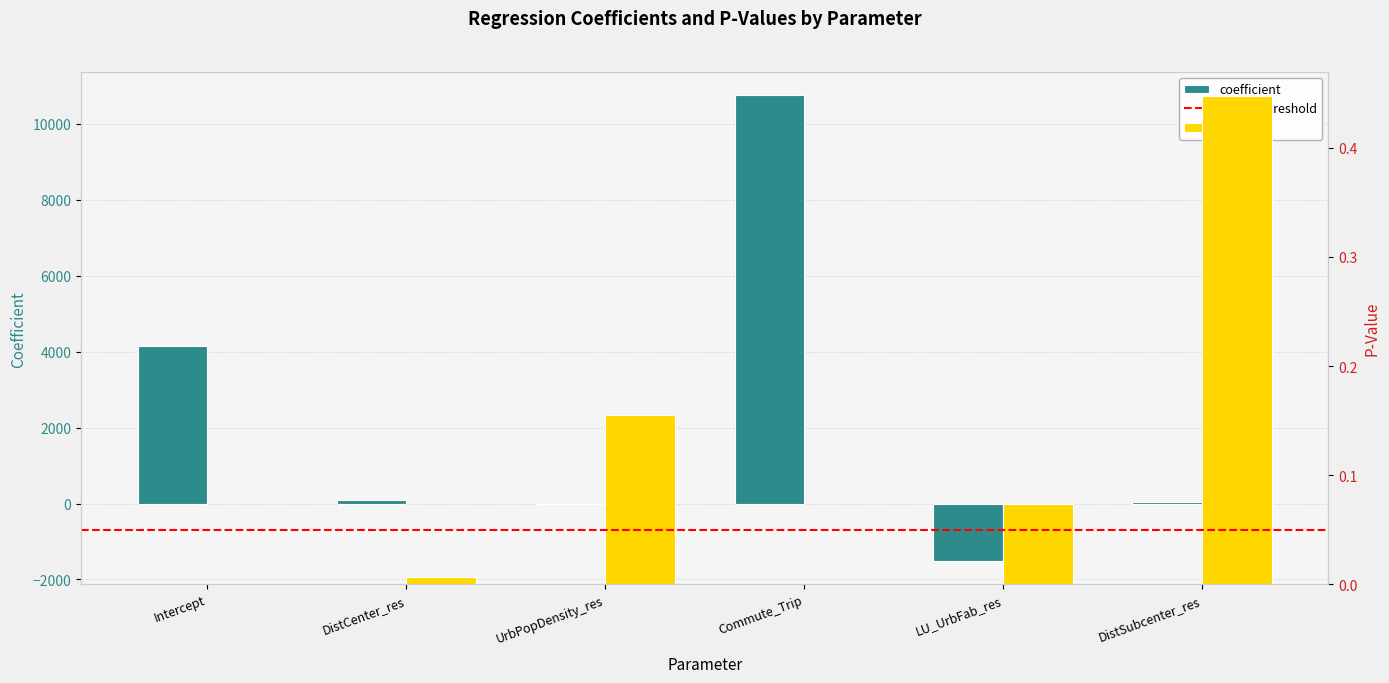

At which label does coefficient first exceed 103?

Intercept